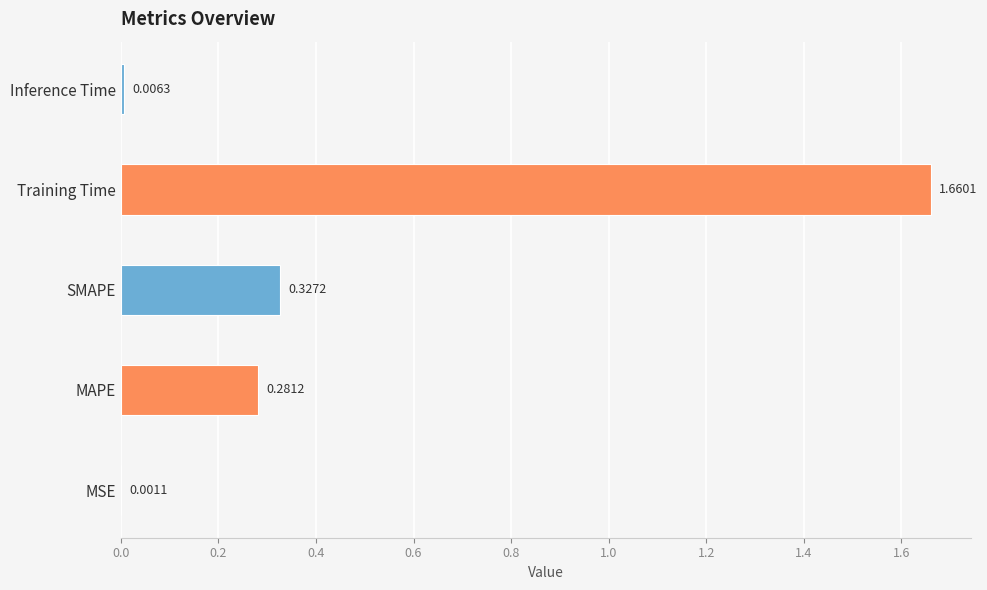

At which category does the chart reach its peak across all series?

Training Time